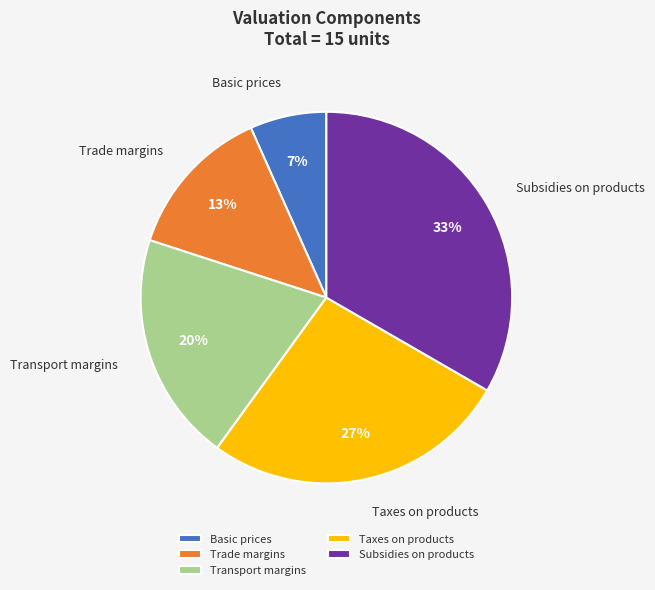

What is the largest slice in the pie chart?

Subsidies on products